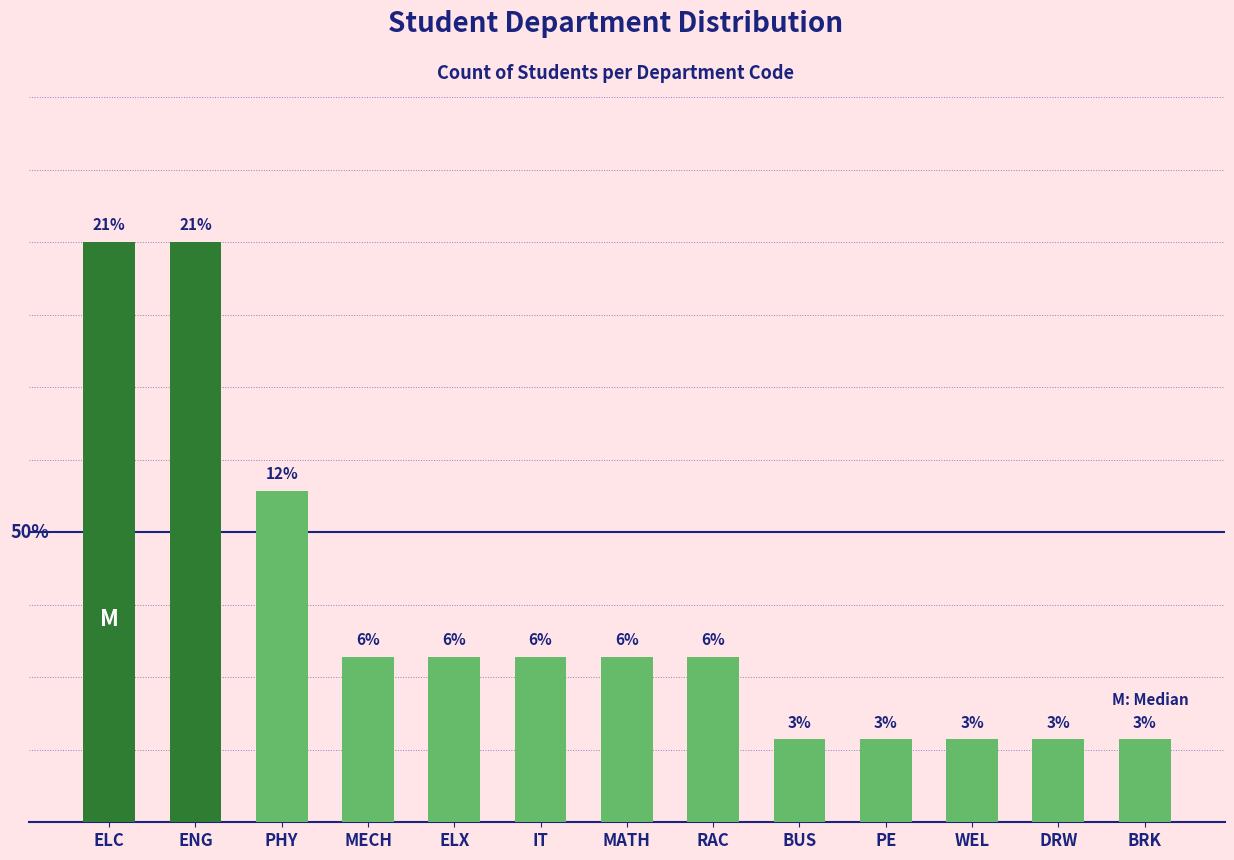

Are the bars horizontal?

No